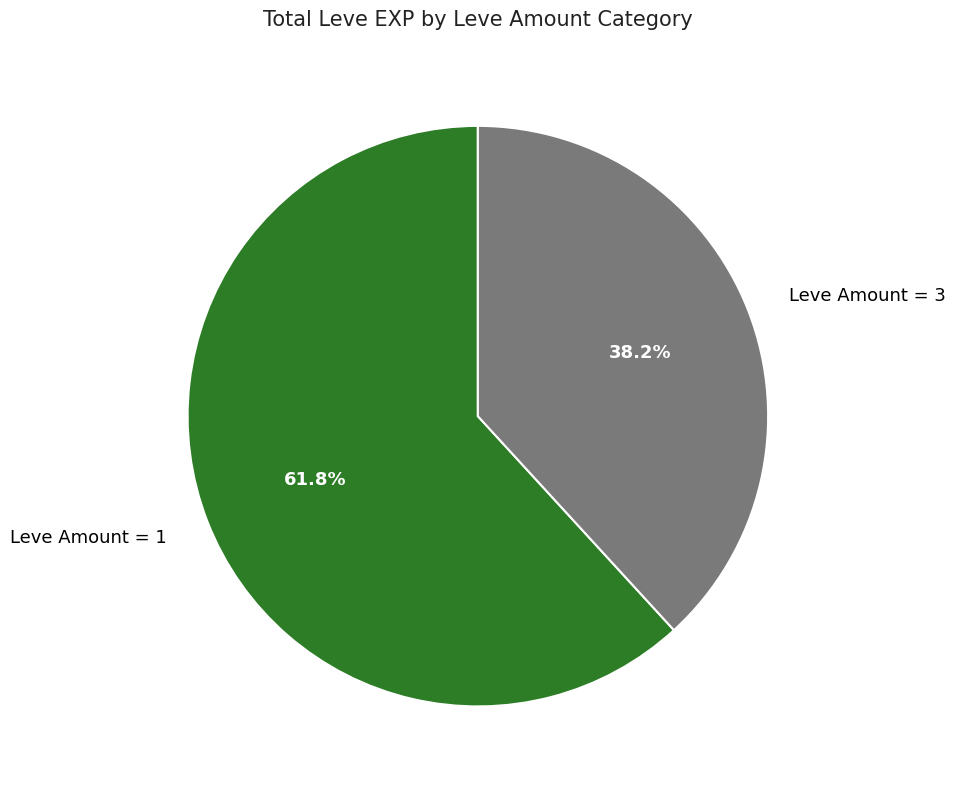

Is there any slice that represents more than half of the pie?

Yes